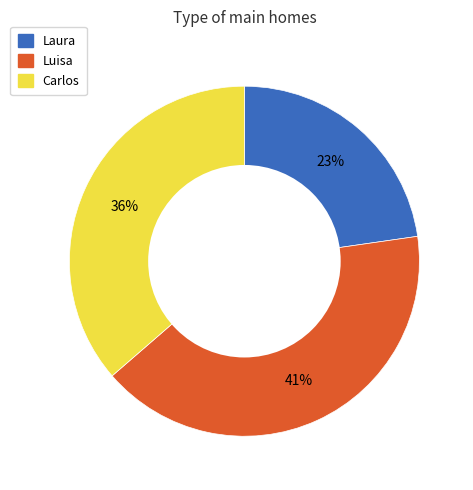

Count the number of slices in the pie.

3